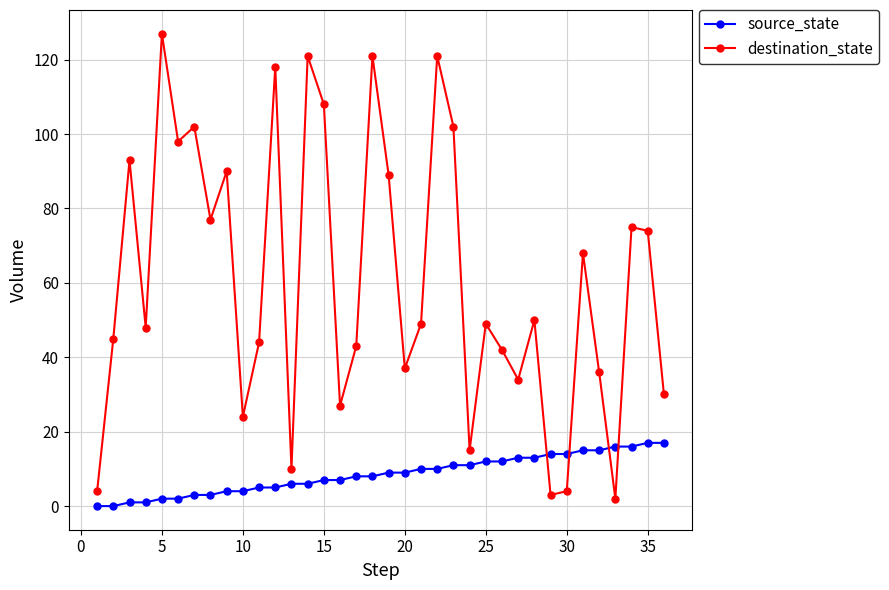

Which series has the largest range (max minus min)?

destination_state